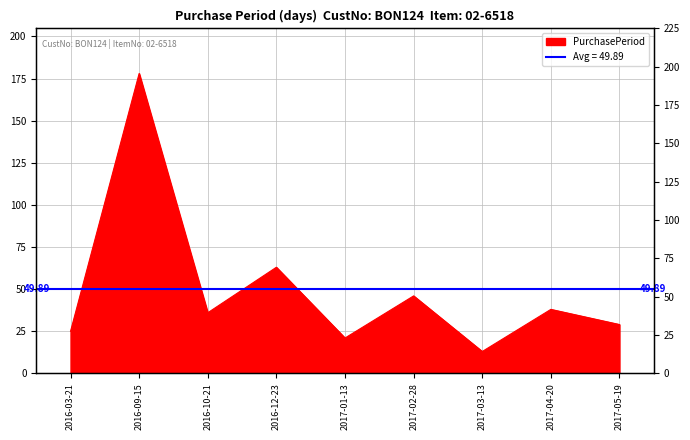

At which category does the data reach its first local peak?

2016-09-15